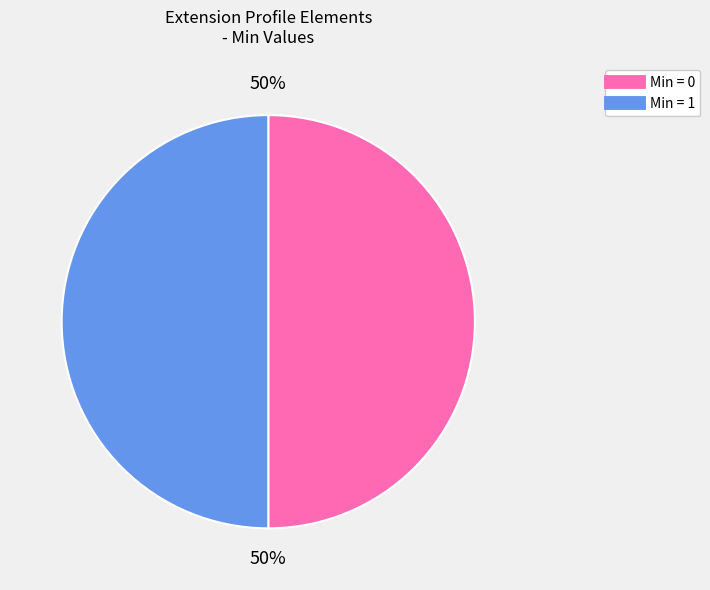

To the nearest percent, what is the difference between the largest and smallest slice percentages?

0%